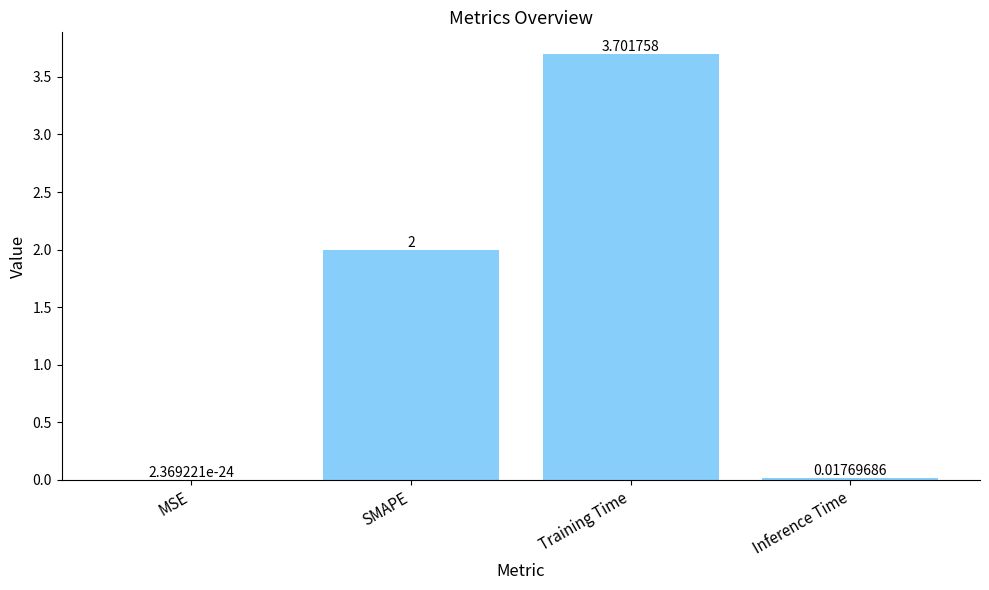

Is it true that the value at MSE is 0.0?

True